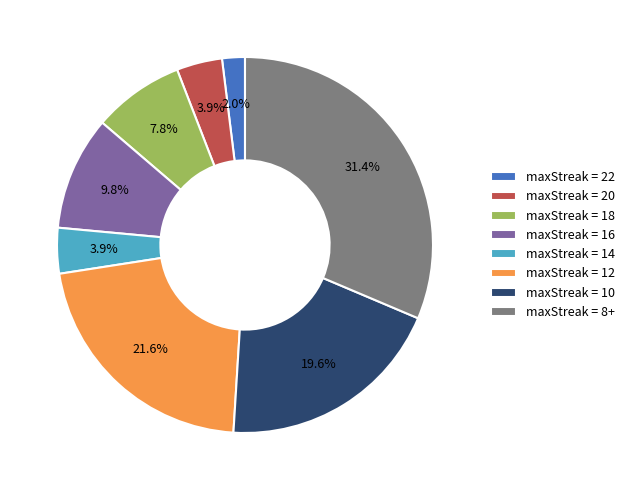

Which category has the biggest portion of the pie?

maxStreak = 8+